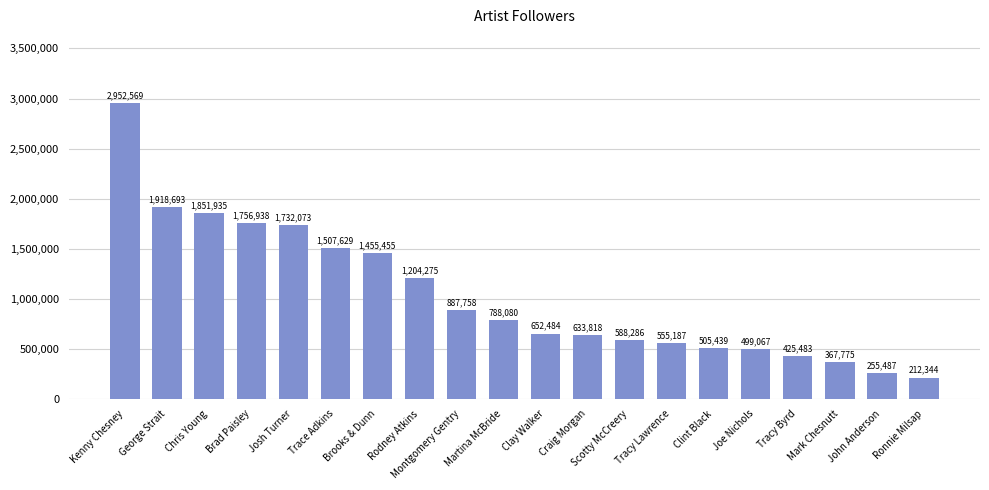

What is the greatest value displayed?

2952569